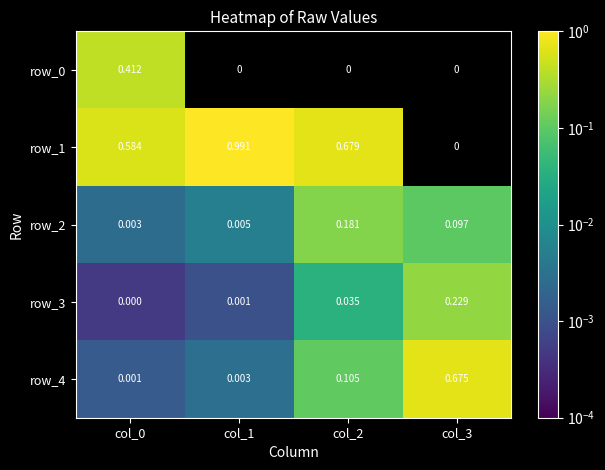

The value of row_0 at col_2 is -0.3. True or false?

False